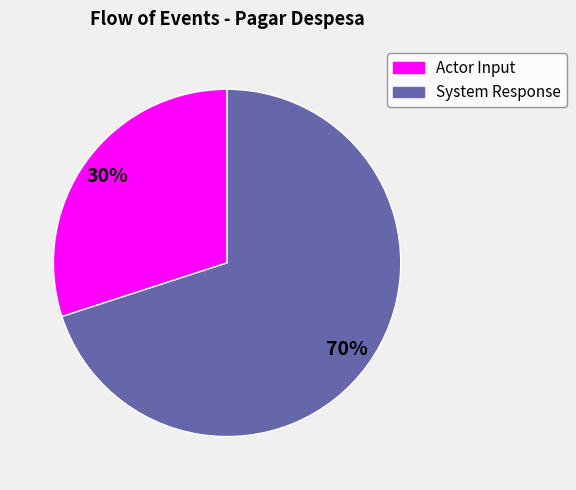

Which slice represents more than half of the pie?

System Response